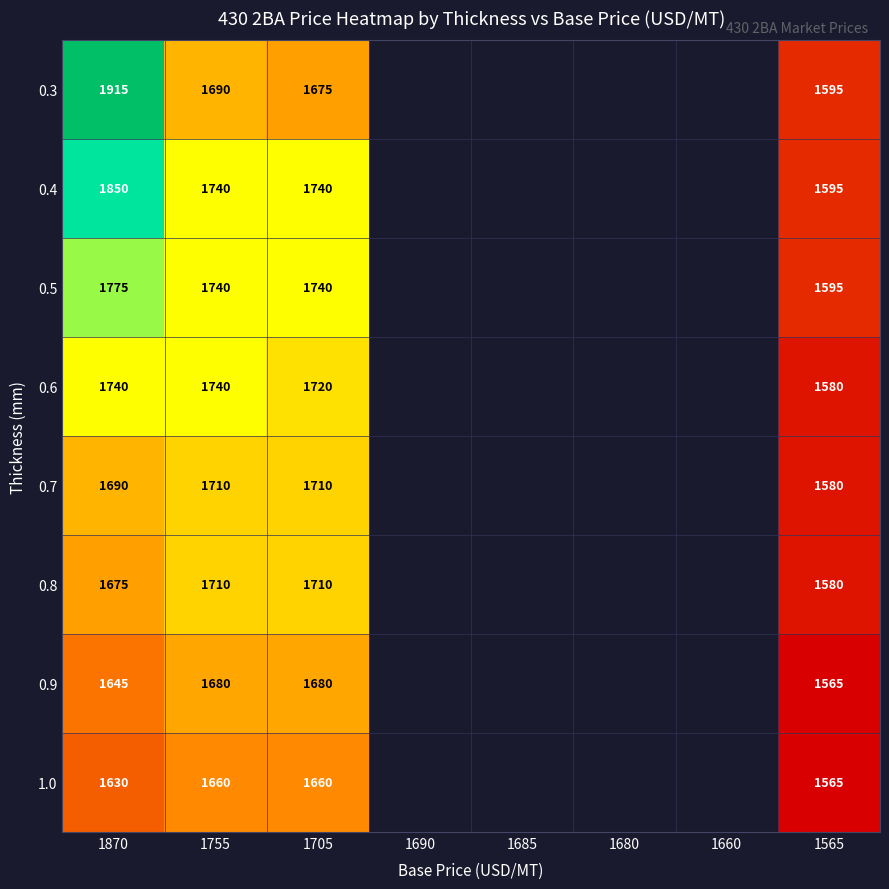

What is the total value across all series at 1870?

13920